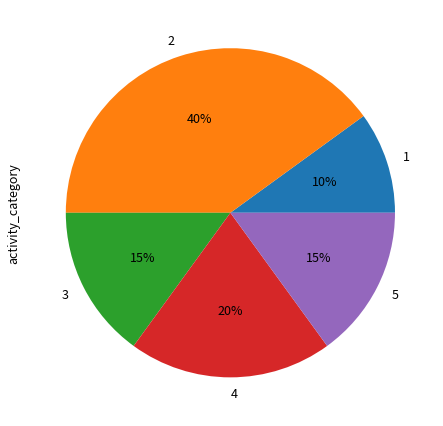

Which has a higher value, 3 or 1?

3